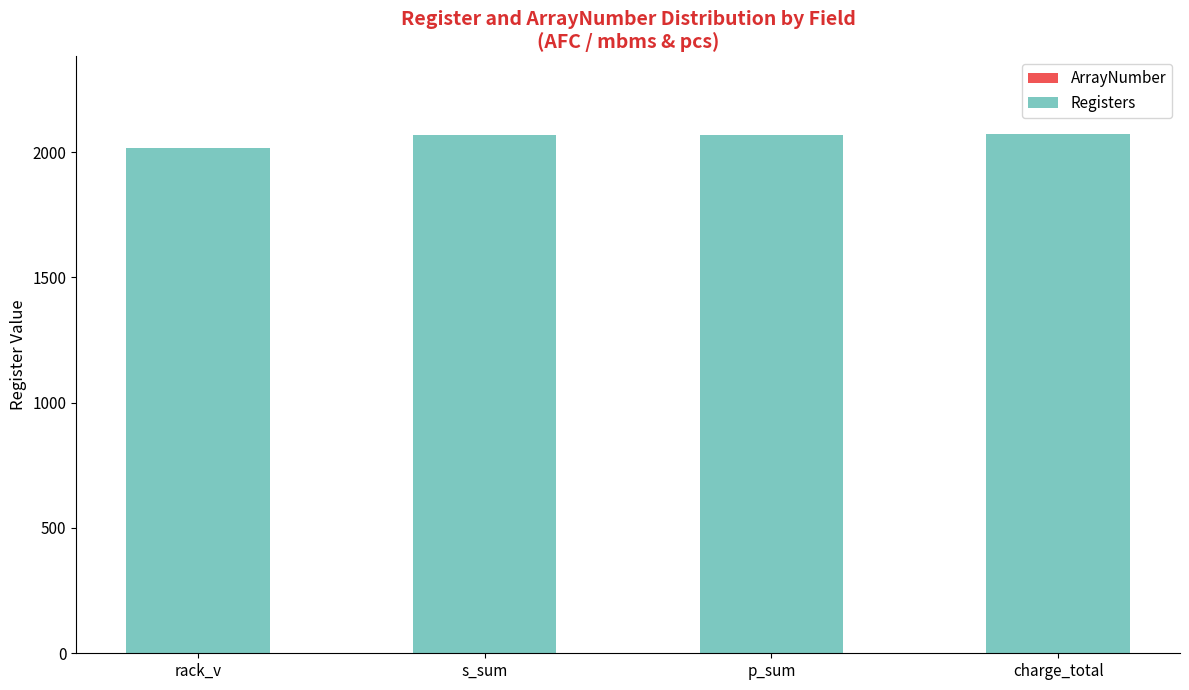

How many distinct data groups are displayed?

1